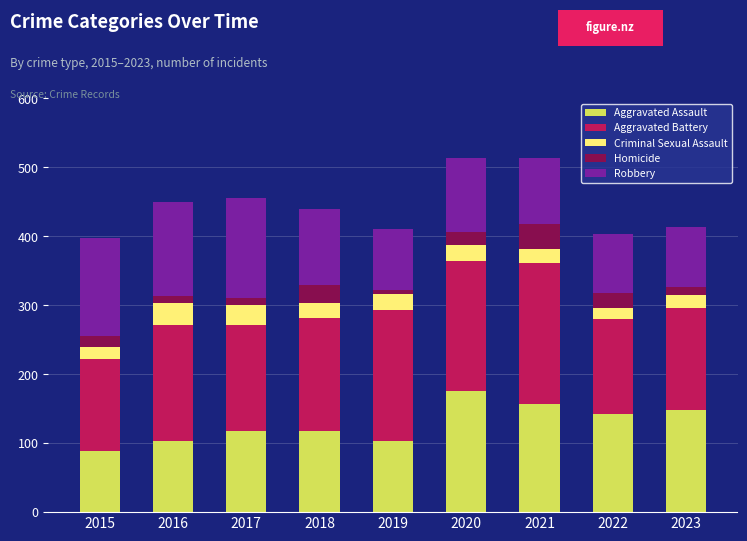

How many bars are there in total?

9